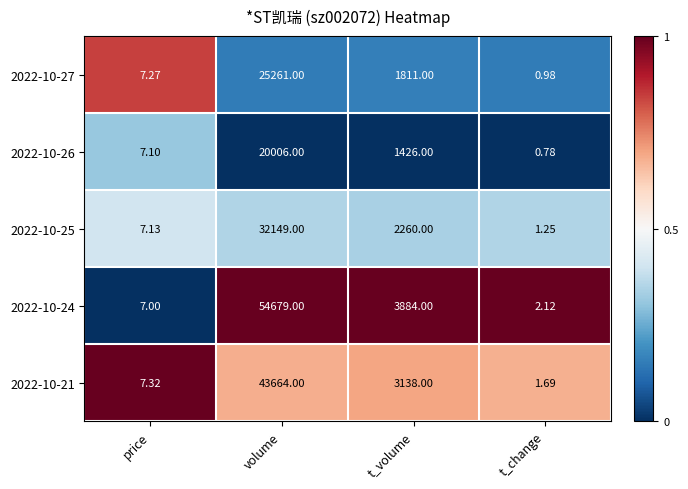

Which label corresponds to the largest value in the chart?

volume